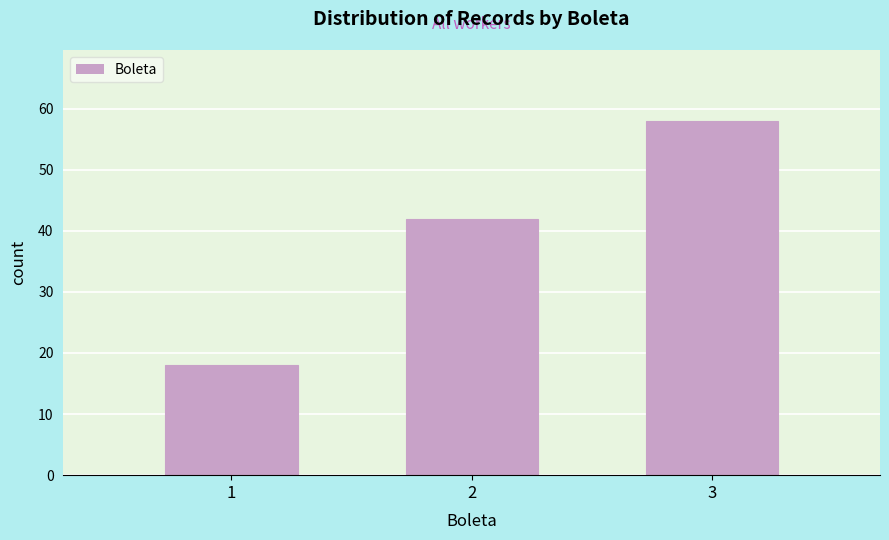

Reading left to right, what are all the values shown in this chart?

18	42	58